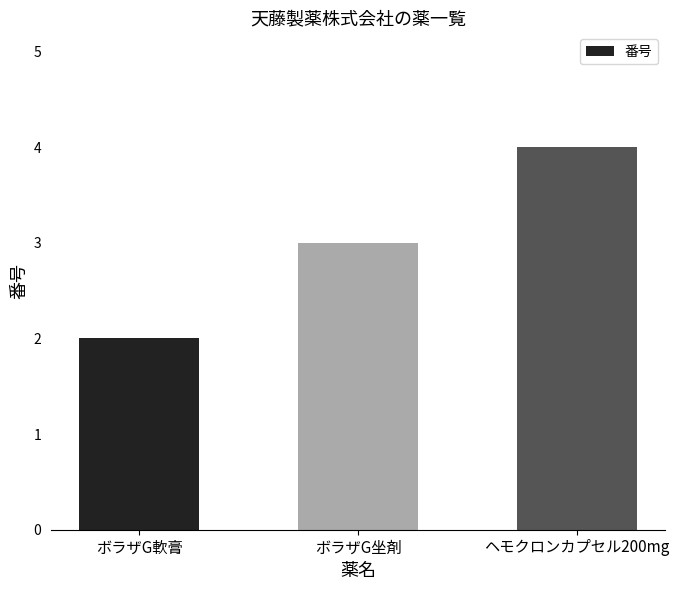

How many values are below 3?

1